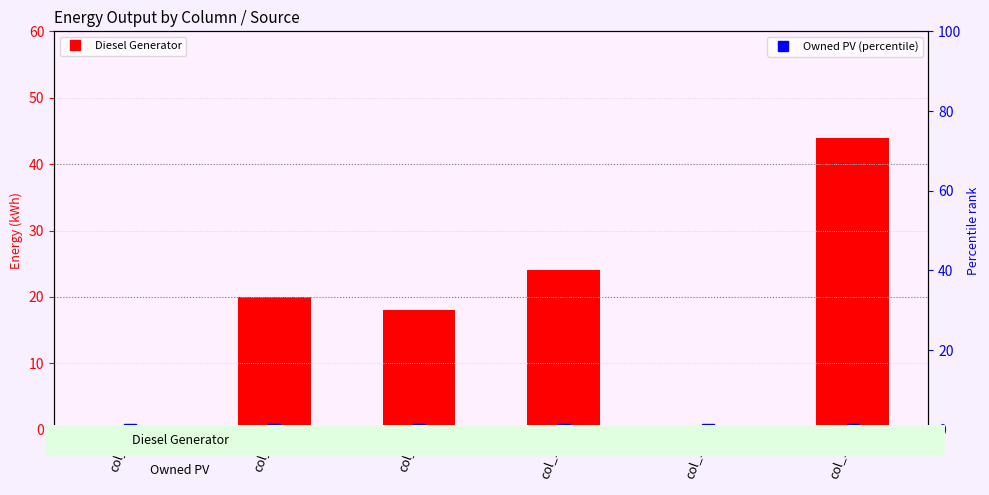

At which label is Diesel Generator closest to 22?

col_6